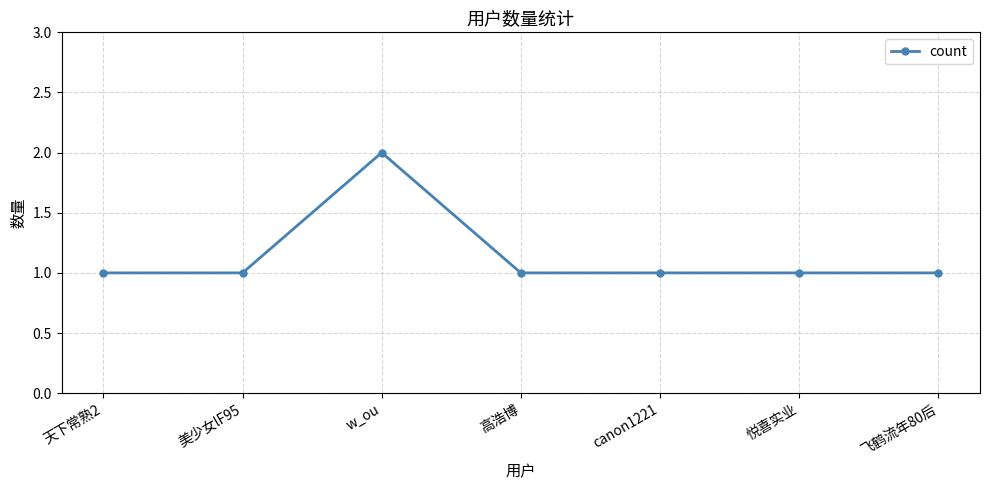

Reading left to right, list all the values displayed in this chart.

天下常熟2=1	美少女lF95=1	w_ou=2	高浩博=1	canon1221=1	悦喜实业=1	飞鹤流年80后=1